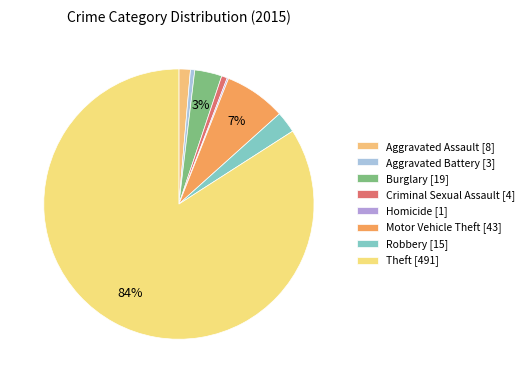

What is the change in value from Homicide to Robbery?

+14